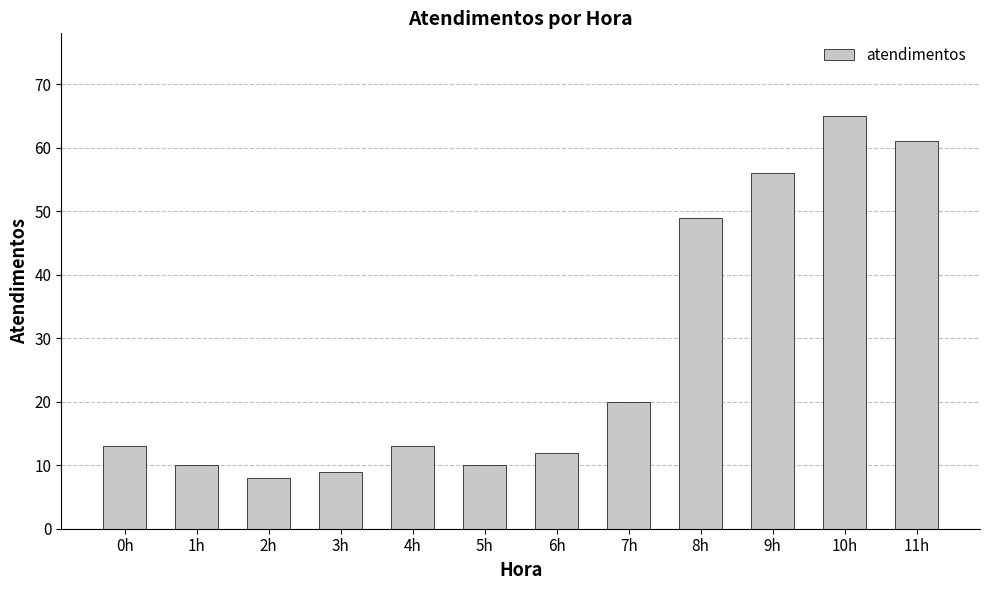

Reading left to right, extract all data points from this chart.

13	10	8	9	13	10	12	20	49	56	65	61